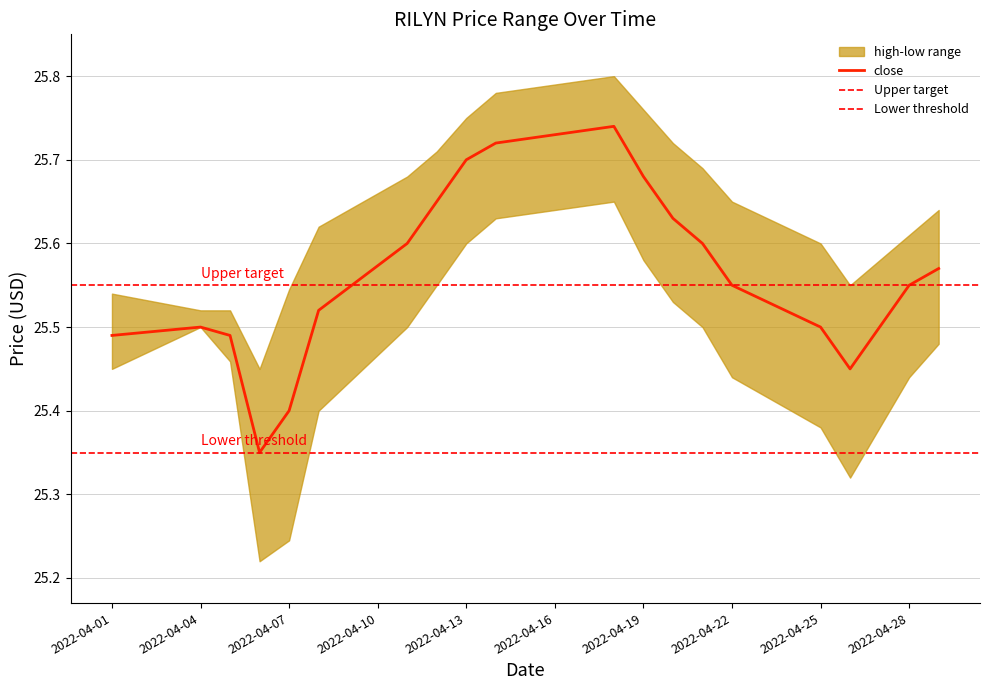

What is the average value of the high series?

25.6